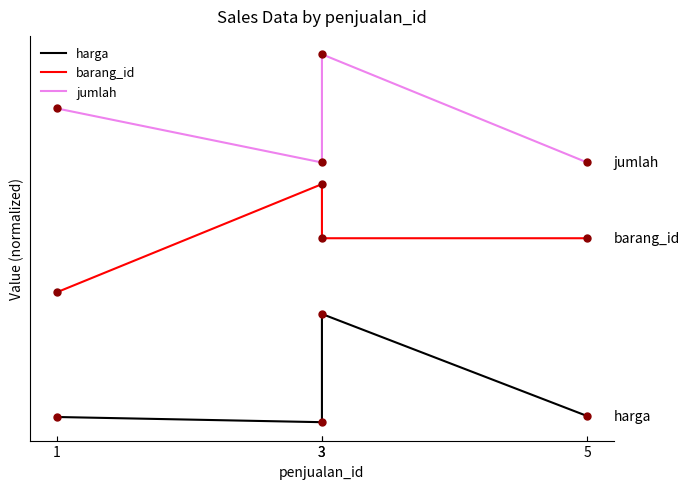

Reading left to right, what are all the values shown in this chart?

harga: 1=0.0	3=0.0	3=1.0	5=0.1
barang_id: 1=1.2	3=2.2	3=1.7	5=1.7
jumlah: 1=2.9	3=2.4	3=3.4	5=2.4